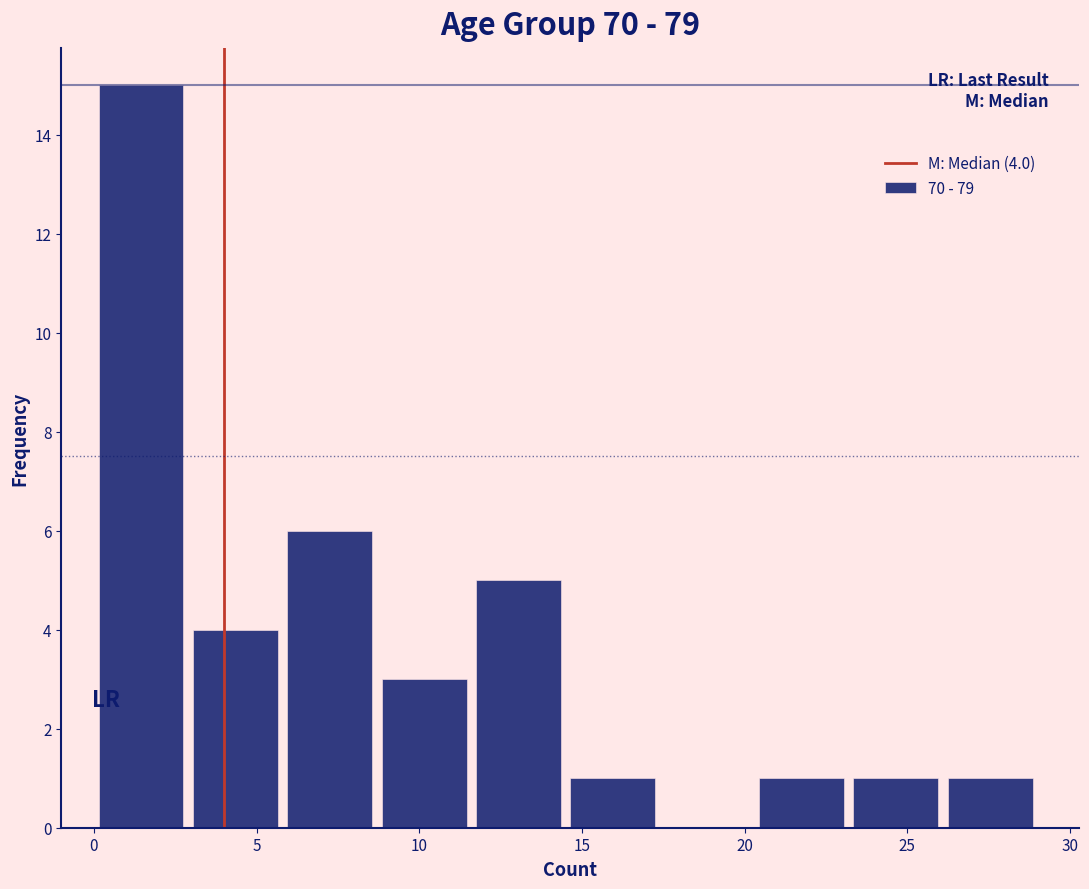

Over which range of the x-axis is the bar tallest?

0.0 to 2.9